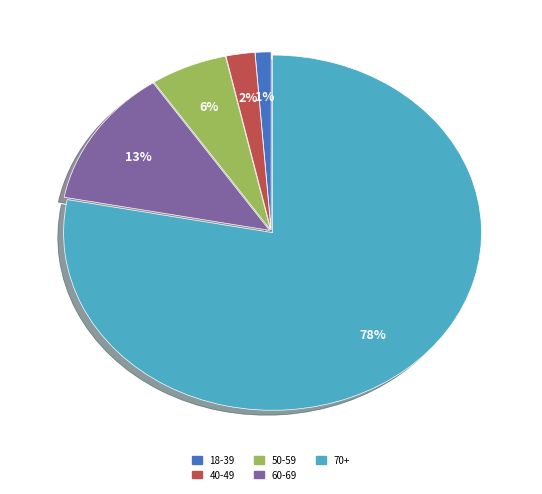

To the nearest percent, what is the difference between the largest and smallest slice percentages?

77%